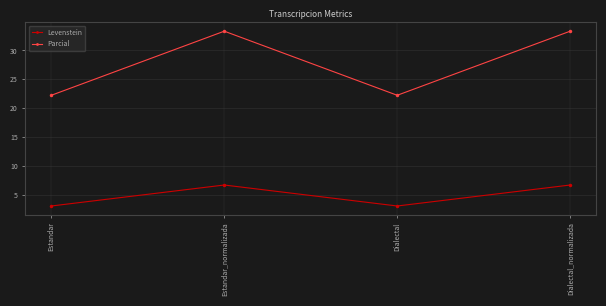

What are all the series names shown in the legend?

Levenstein, Parcial